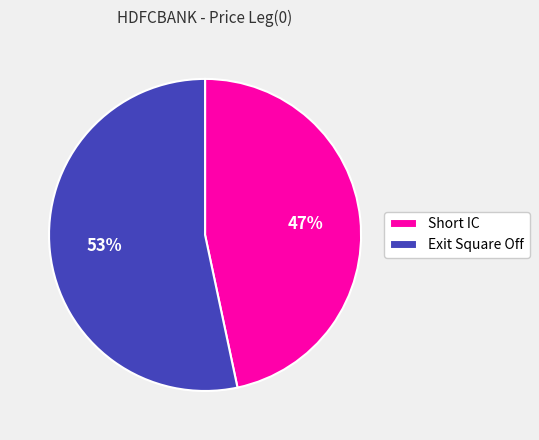

To the nearest percent, what percentage of the pie is Short IC?

47%